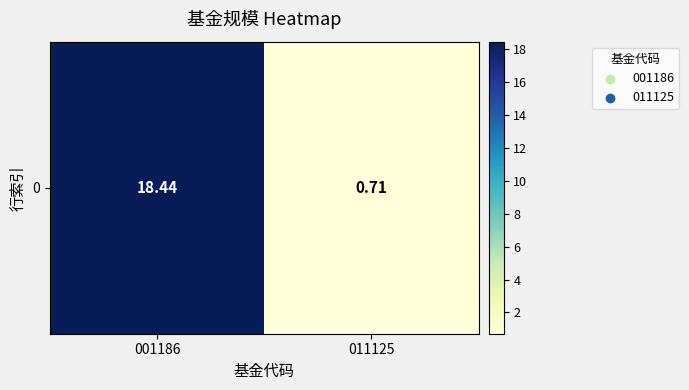

How many data points does each series have?

2